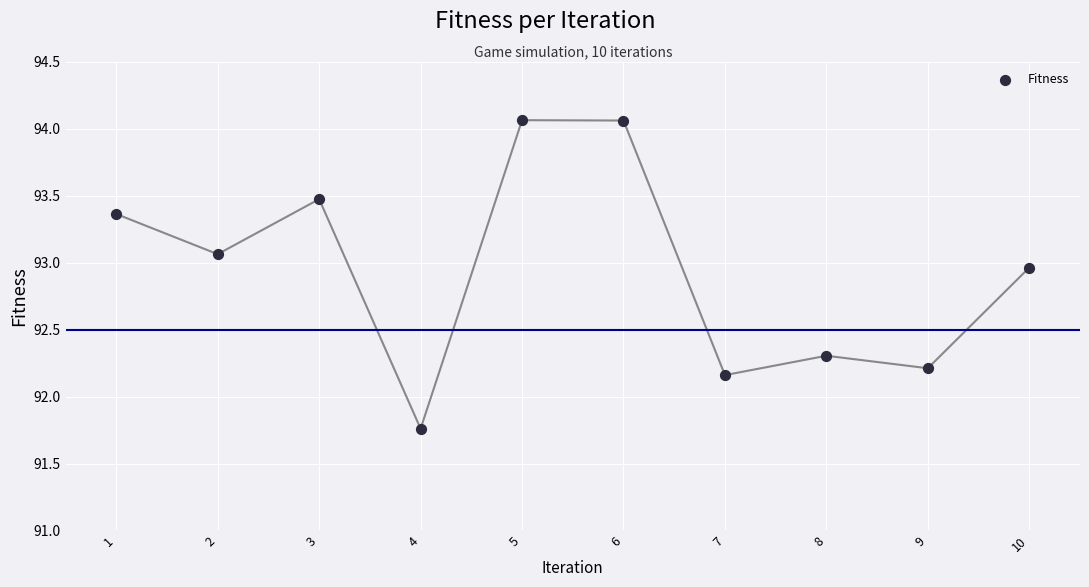

What is the average X value?

5.5